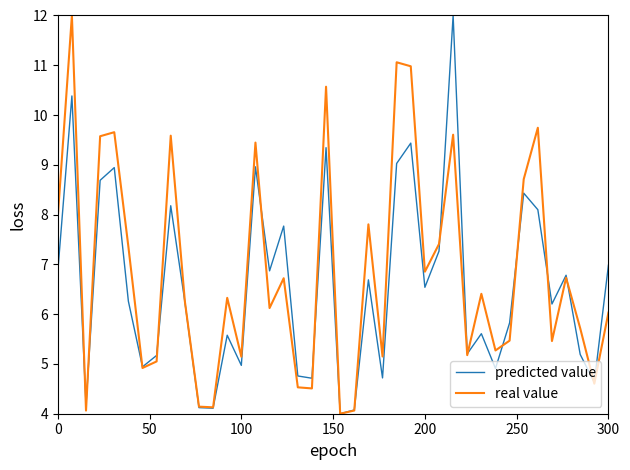

At how many categories does at least one series exceed 6?

24